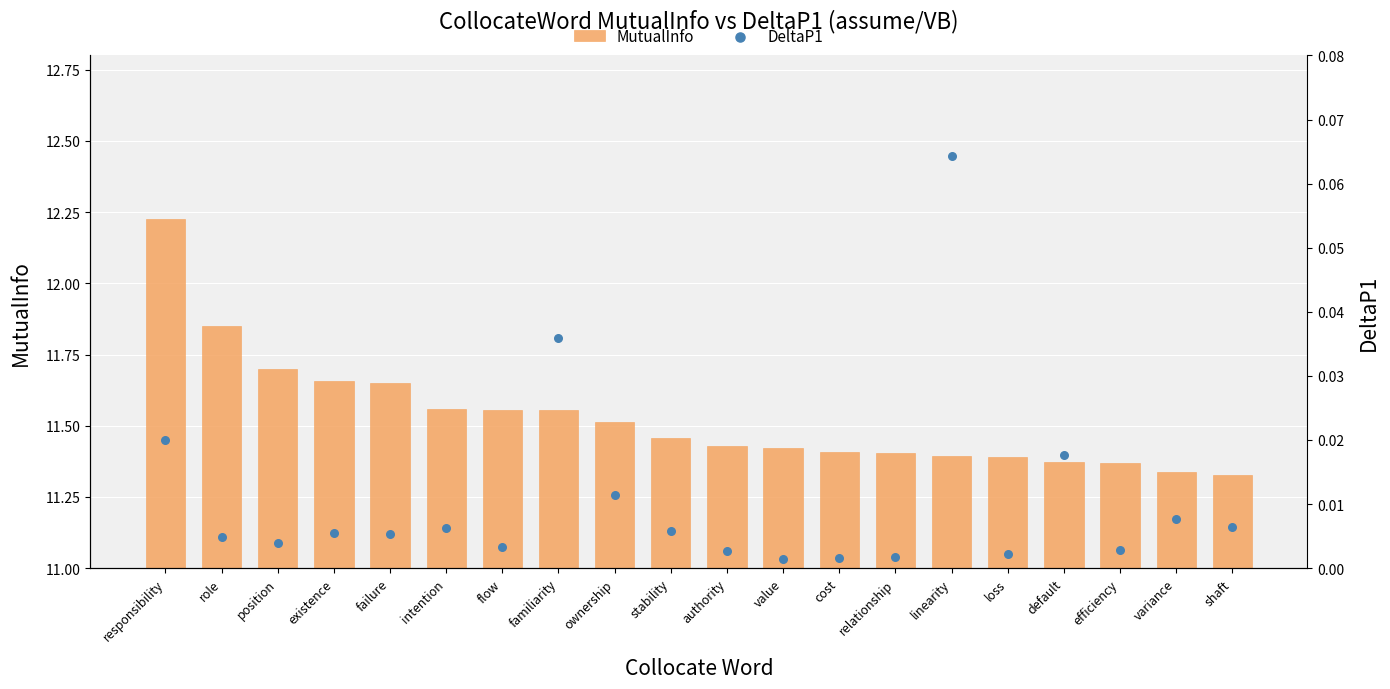

What is the total value across all series at stability?

11.5